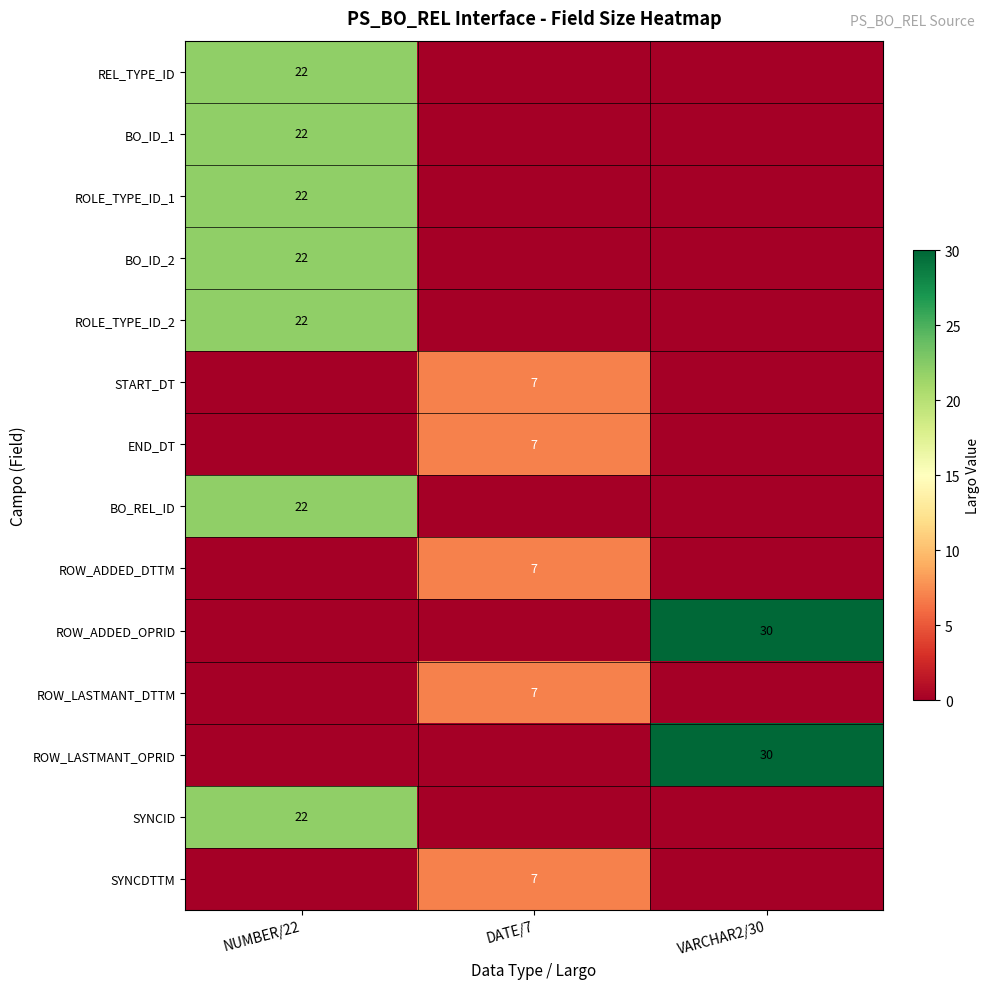

What is the total value across all series at NUMBER/22?

154